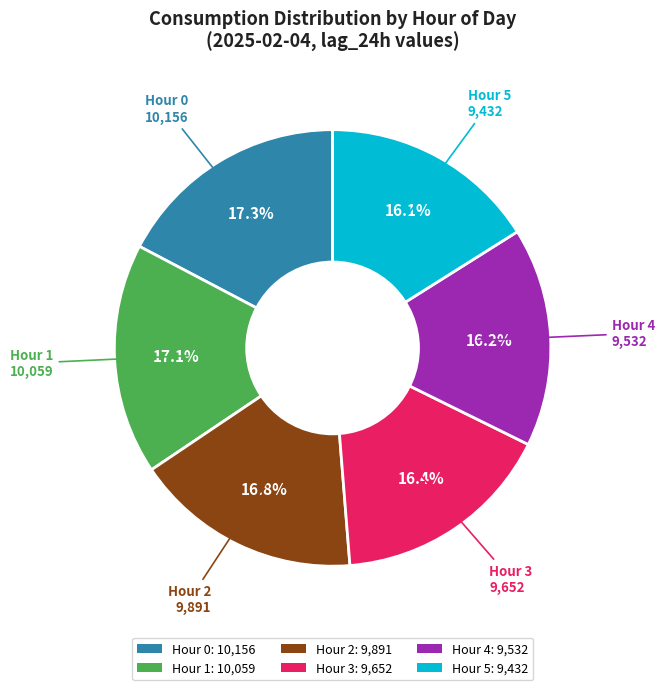

Does any single category account for the majority?

No